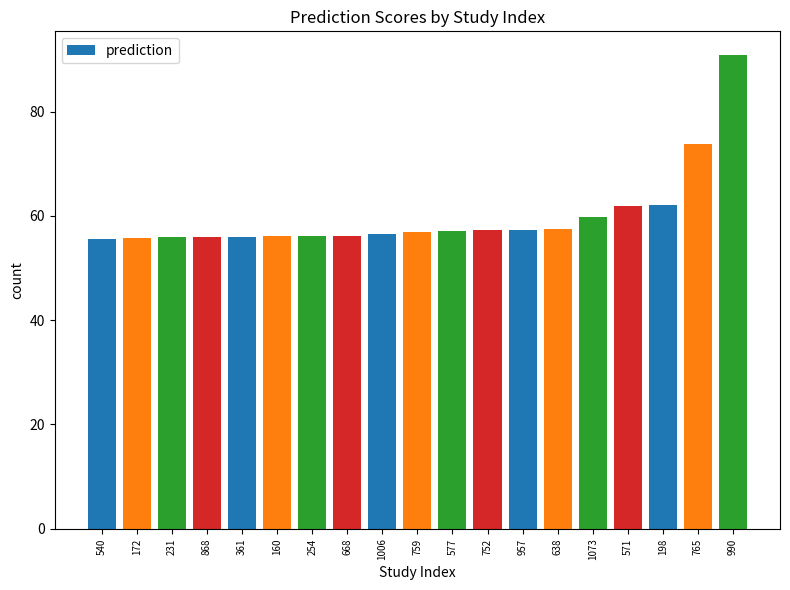

True or false: the data shows 38.3 at 577.

False